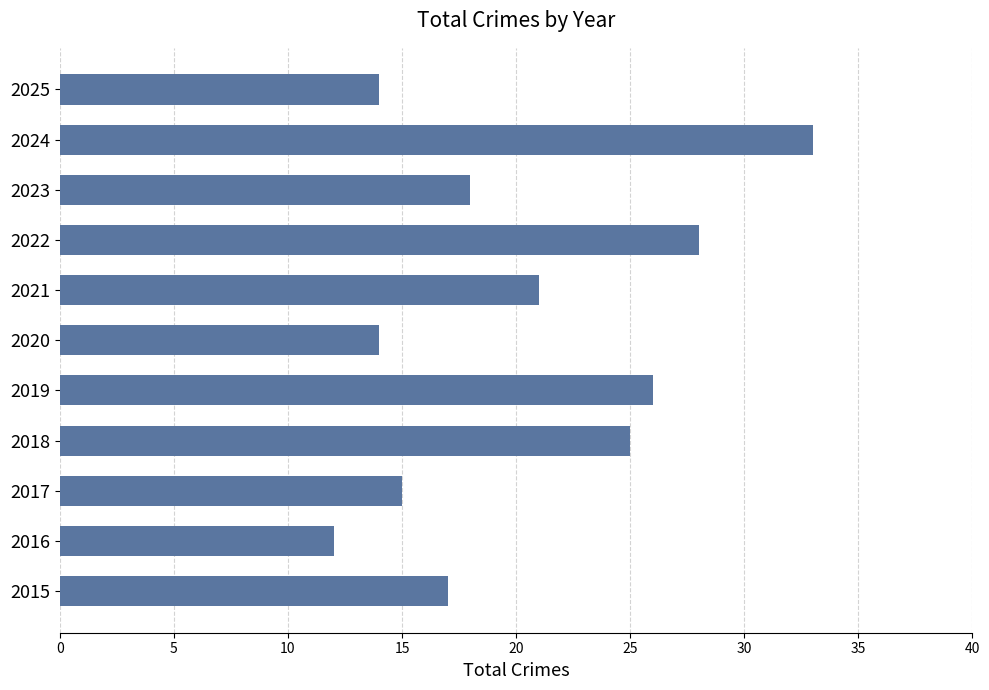

Is it true that the value at 2022 is 48?

False